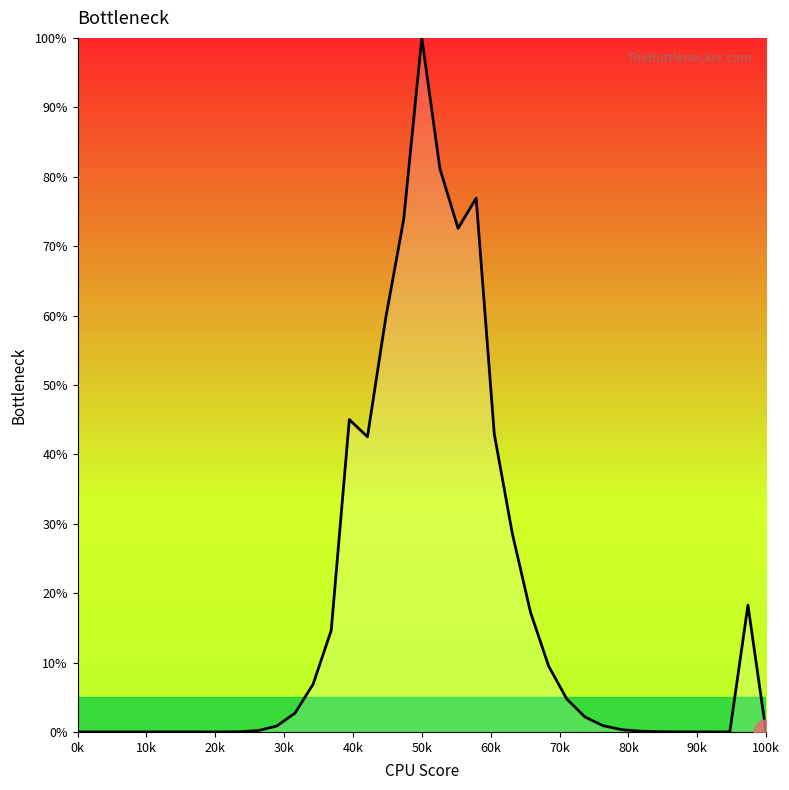

Does the chart have visible grid lines?

No